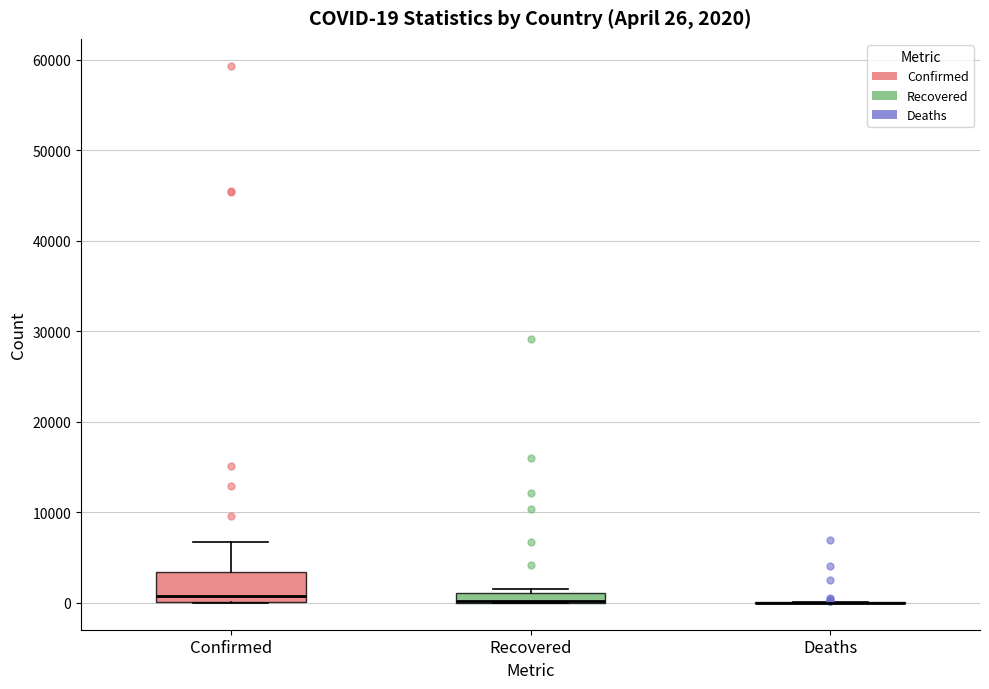

Which box is the tallest, from its lower edge to its upper edge?

Confirmed